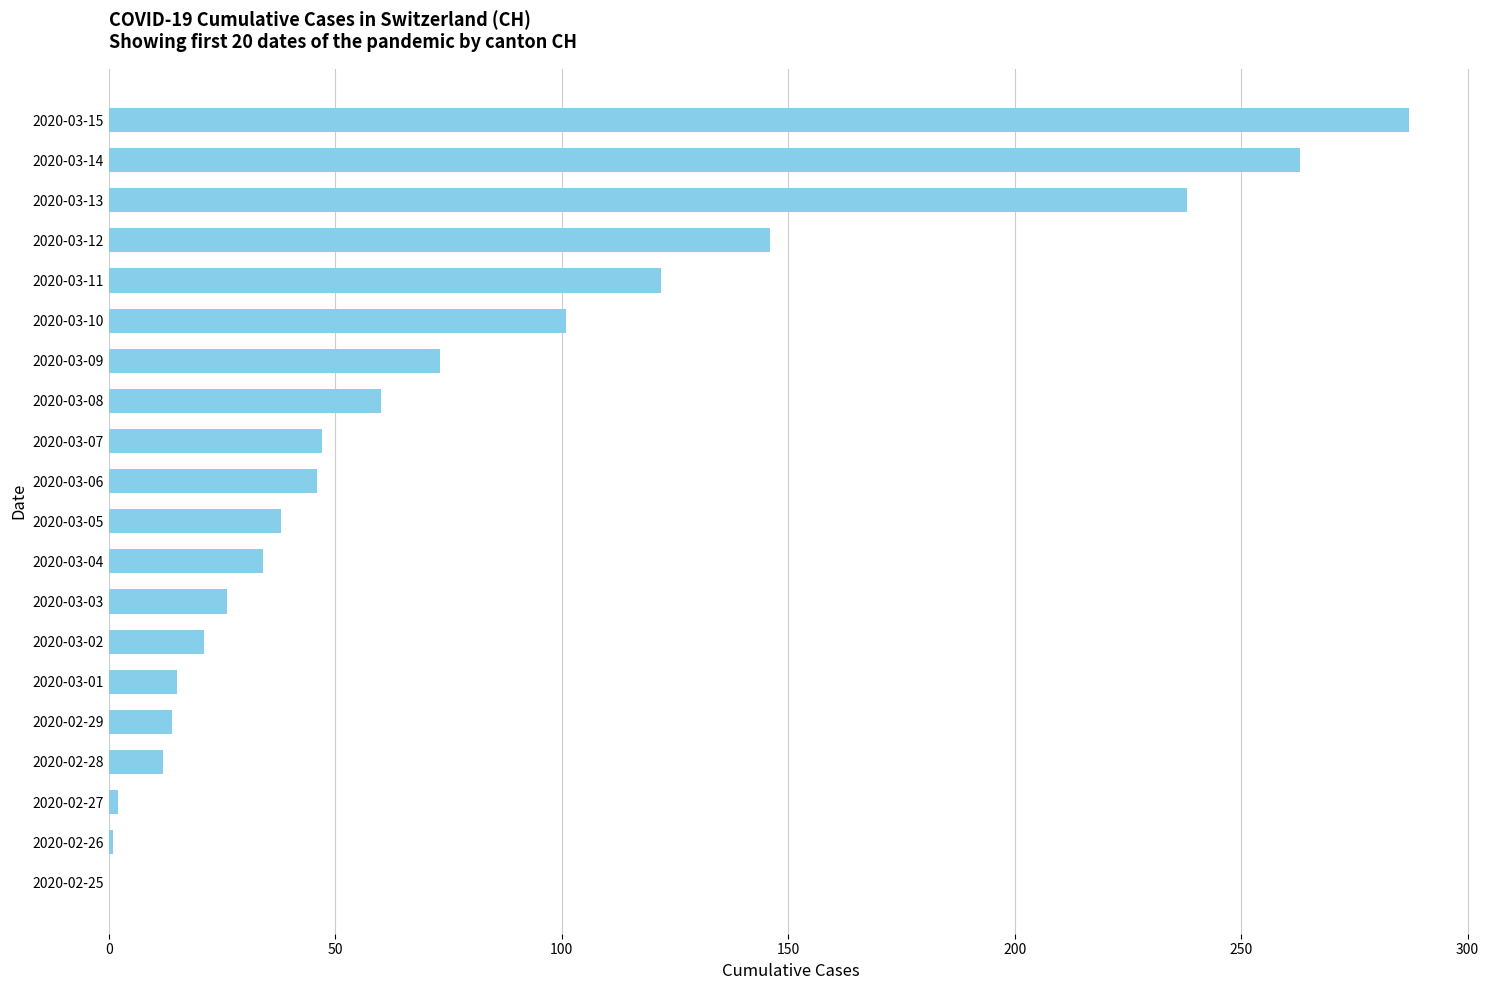

What is the change in value from 2020-03-04 to 2020-03-14?

+229